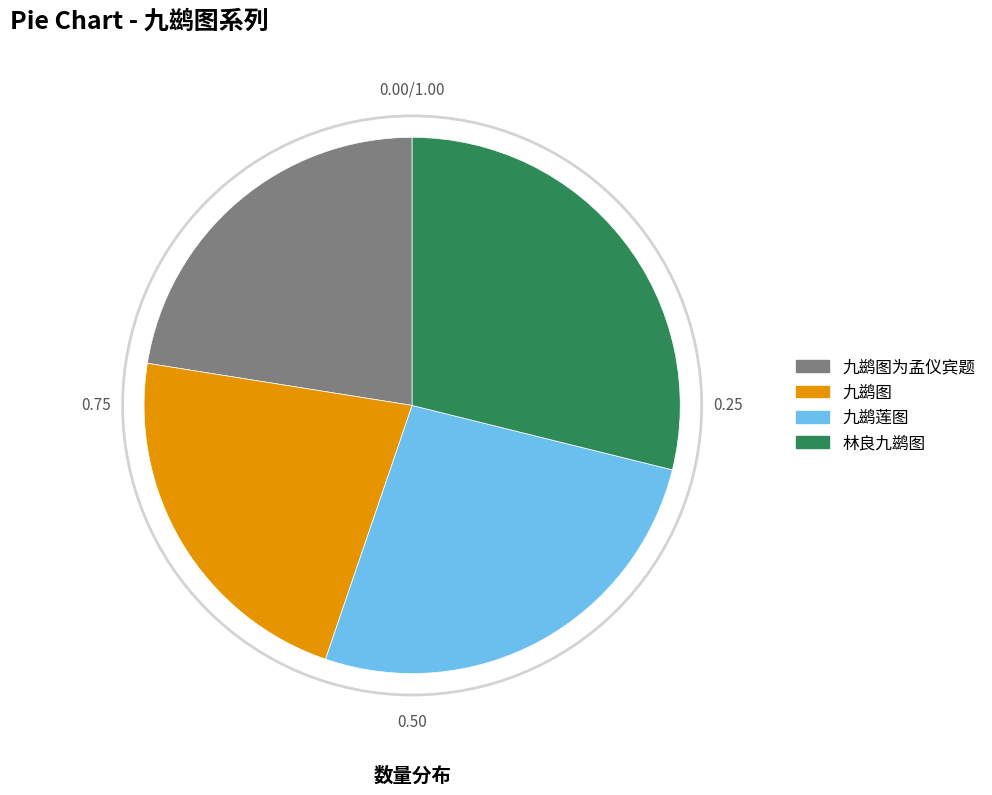

Is 九鹚莲图 the majority of the pie?

No